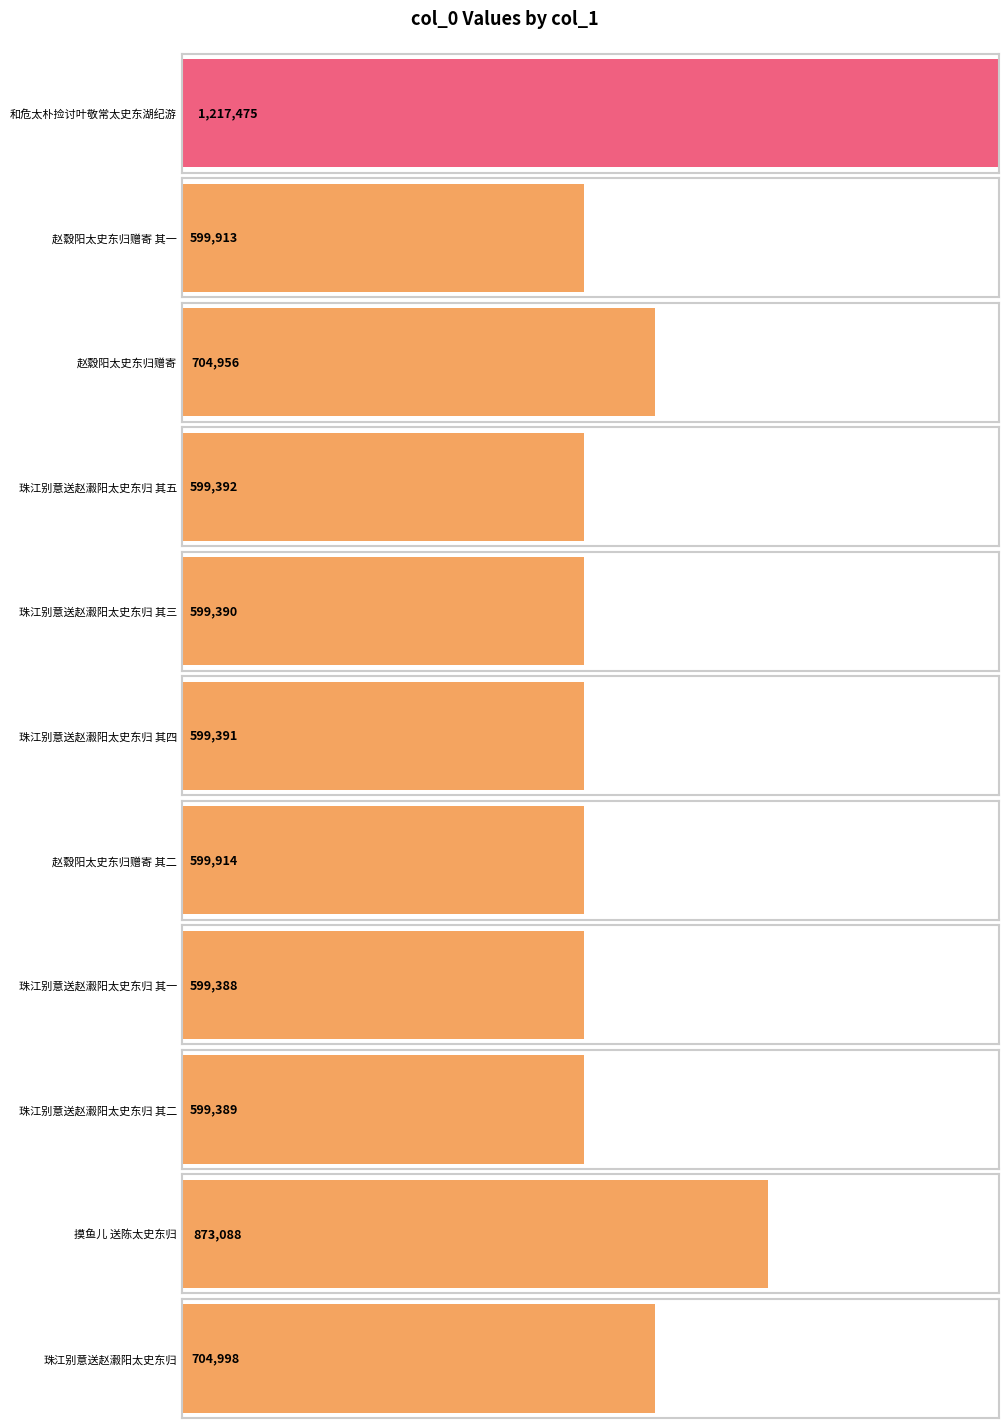

How many data points are above 599913?

5